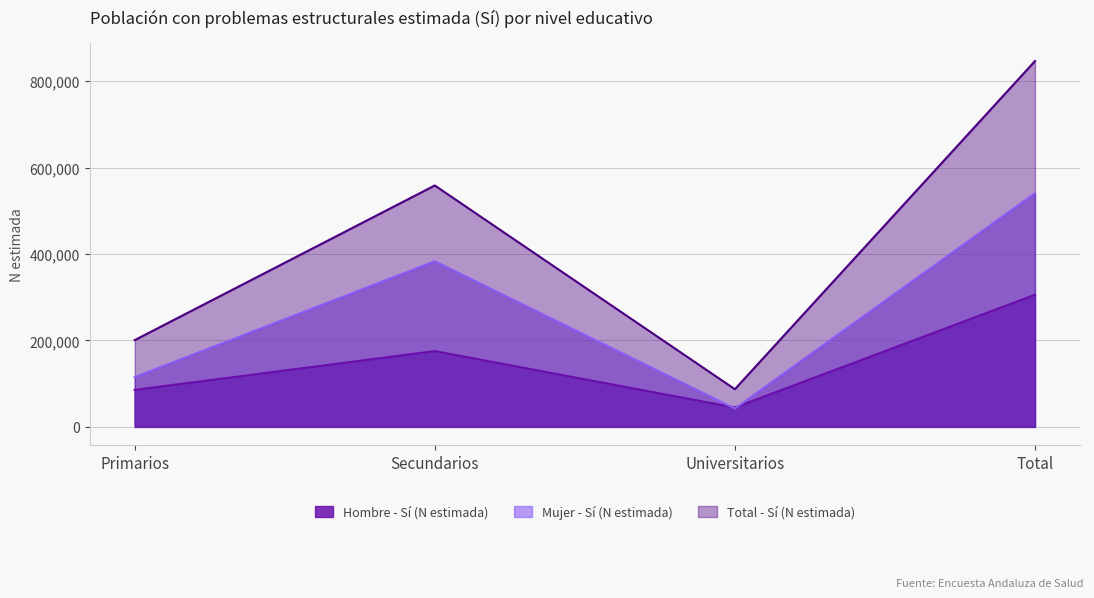

What is the spread (max minus min) of values at Secundarios?

383269